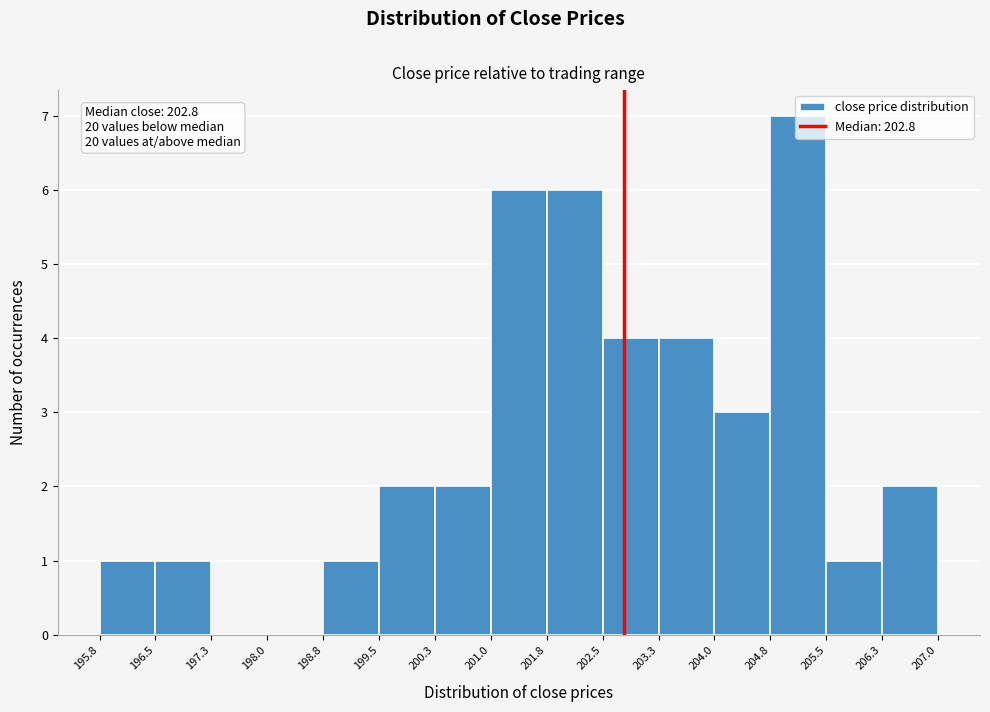

Over which range of the x-axis is the bar tallest?

204.8 to 205.5